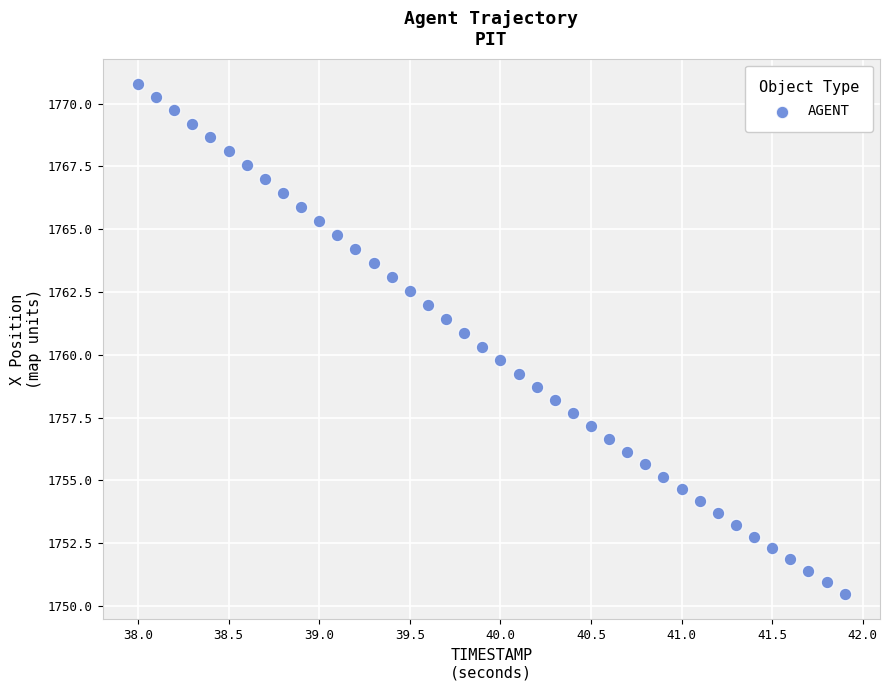

What is the range of X values (max minus min)?

3.9